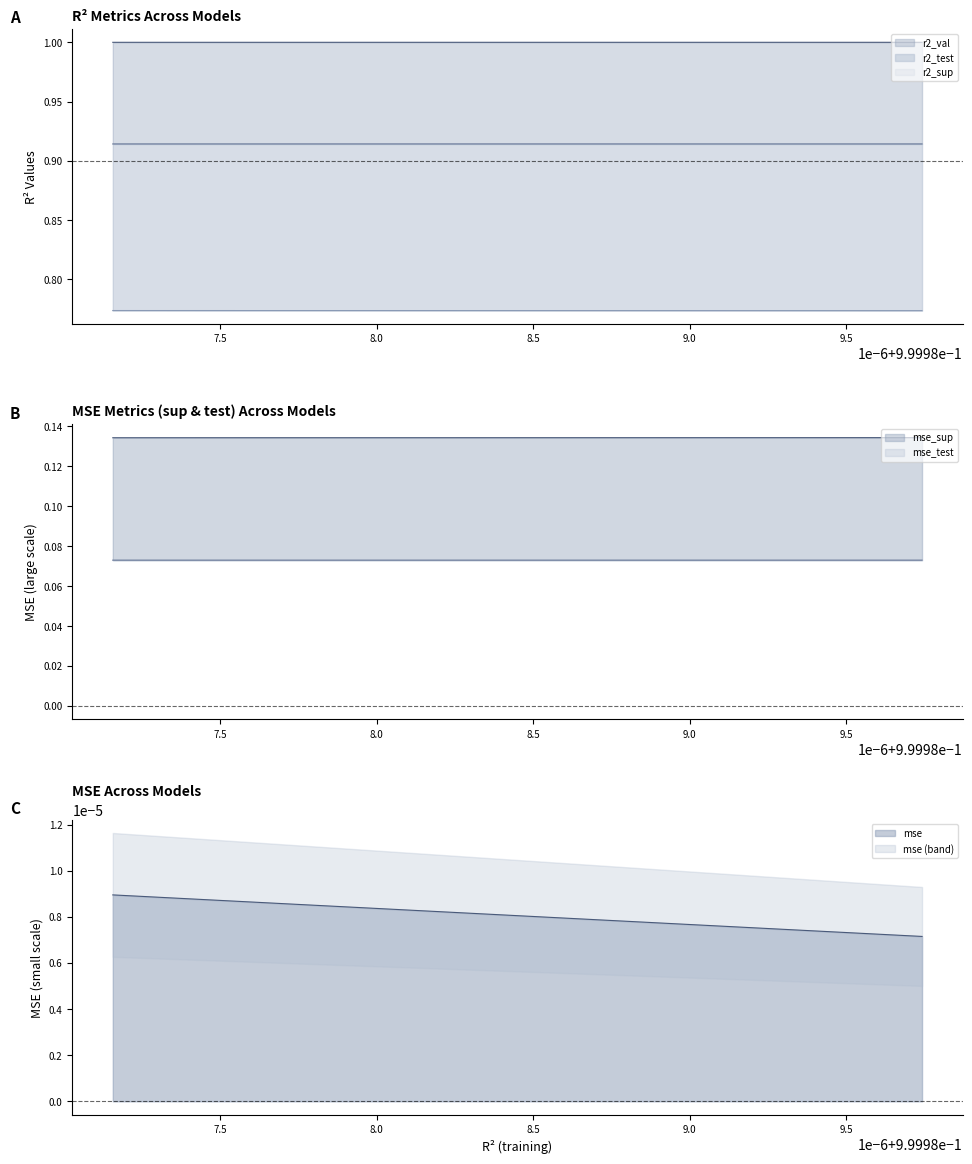

True or false: r2_sup and mse cross at least once.

False